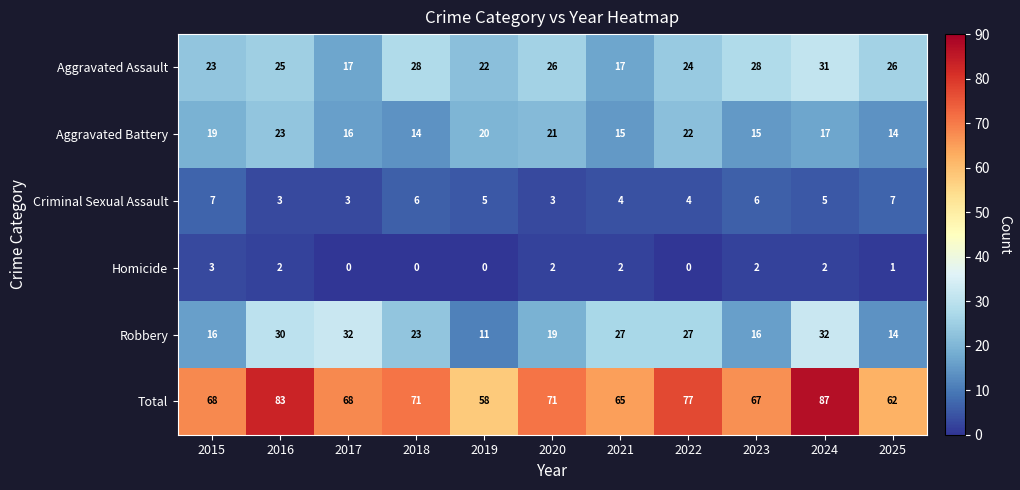

What is the highest value of the Homicide series?

3